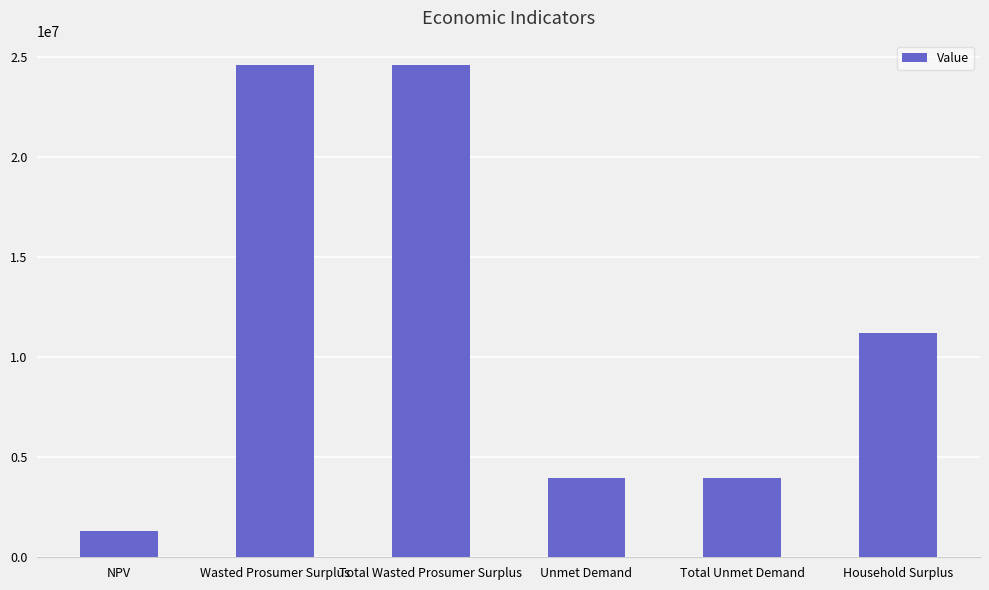

Between Wasted Prosumer Surplus and Household Surplus, which is larger?

Wasted Prosumer Surplus